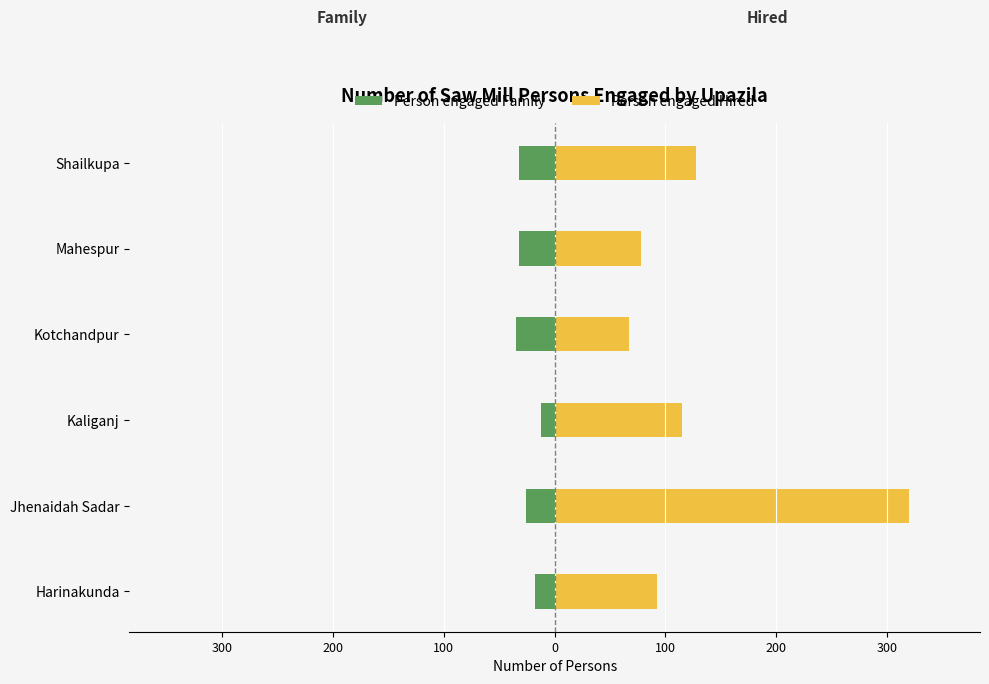

What is the sum of the Person engaged Family values at Kotchandpur and Kaliganj?

-47